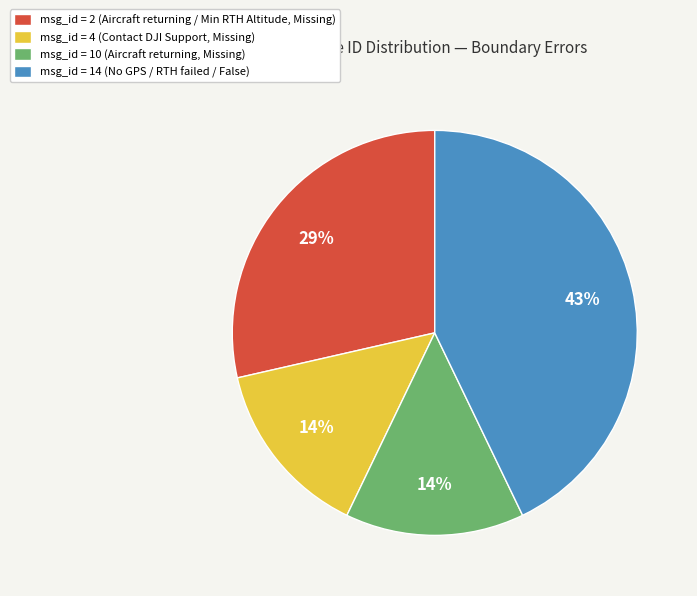

Which category has the biggest portion of the pie?

msg_id = 14 (No GPS / RTH failed / False)